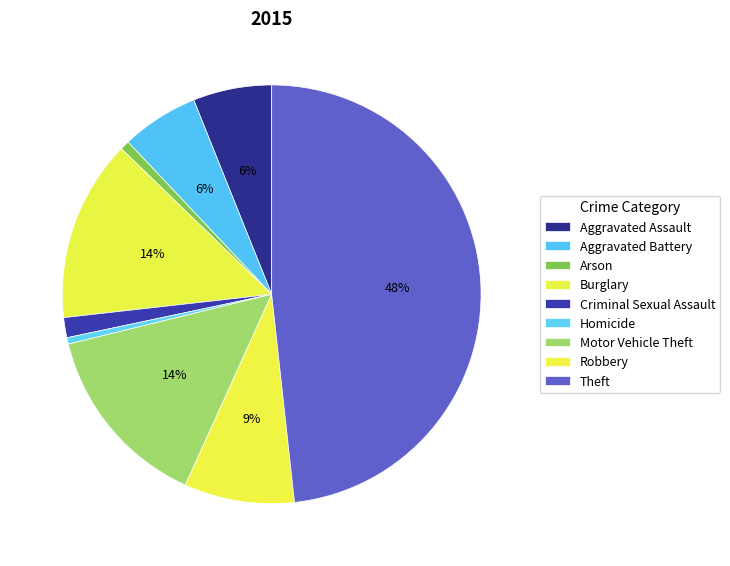

To the nearest percent, what is the difference between the largest and smallest slice percentages?

48%